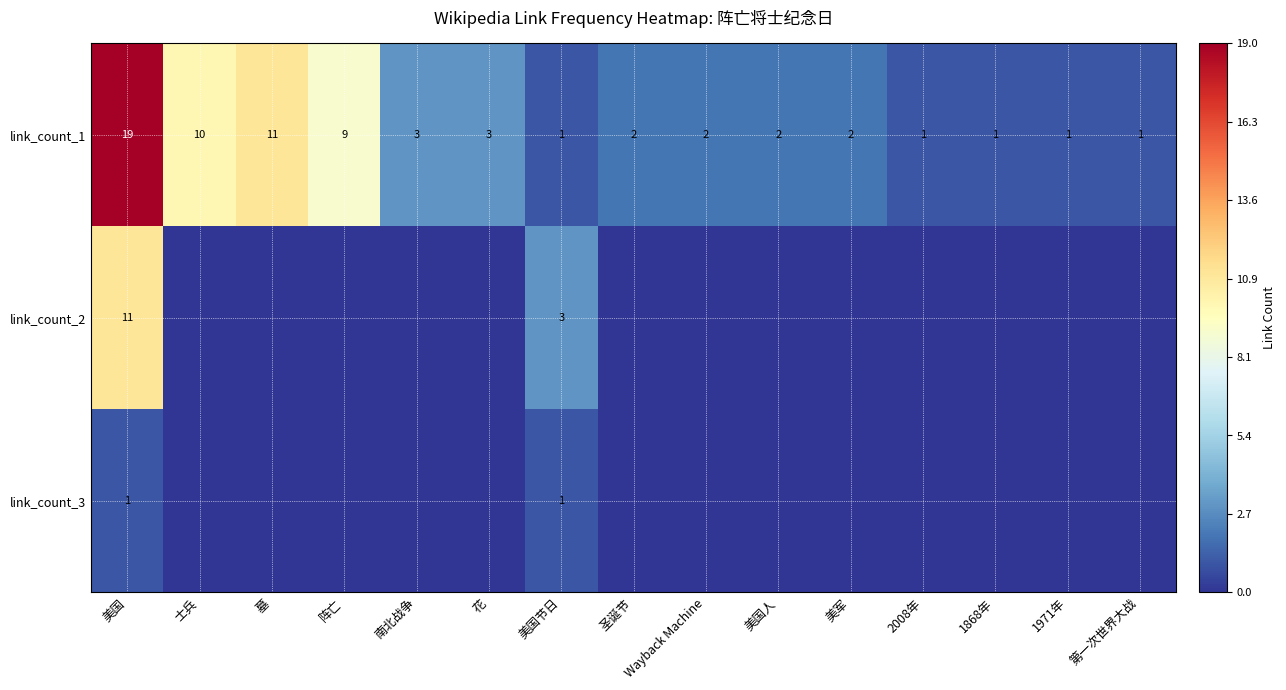

What is the highest value of the link_count_1 series?

19